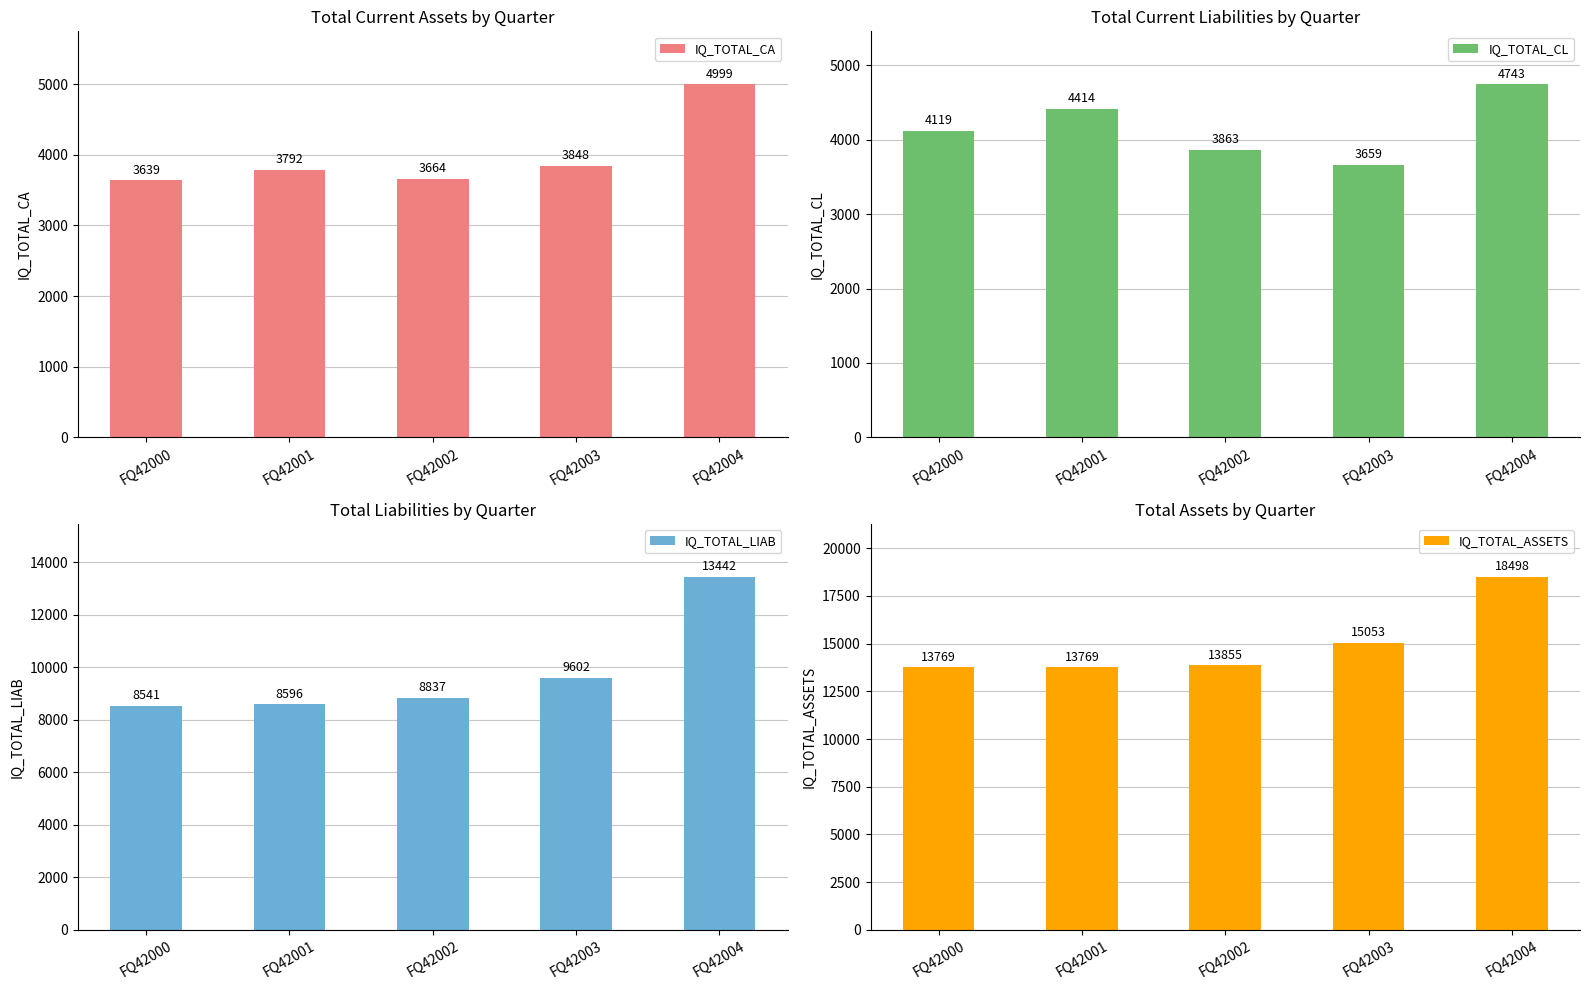

At which category is the sum across all series the highest?

FQ42004